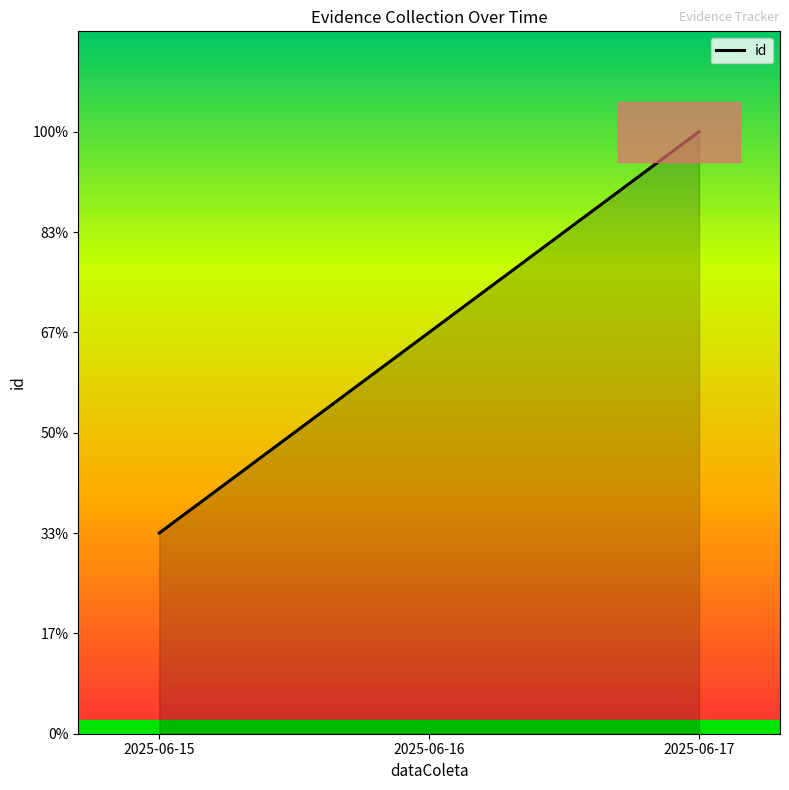

What is the change in value from 2025-06-15 to 2025-06-16?

+1